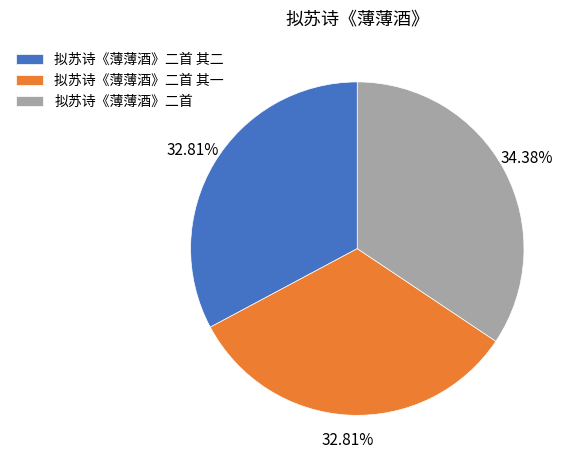

Between 拟苏诗《薄薄酒》二首 and 拟苏诗《薄薄酒》二首 其一, which is larger?

拟苏诗《薄薄酒》二首